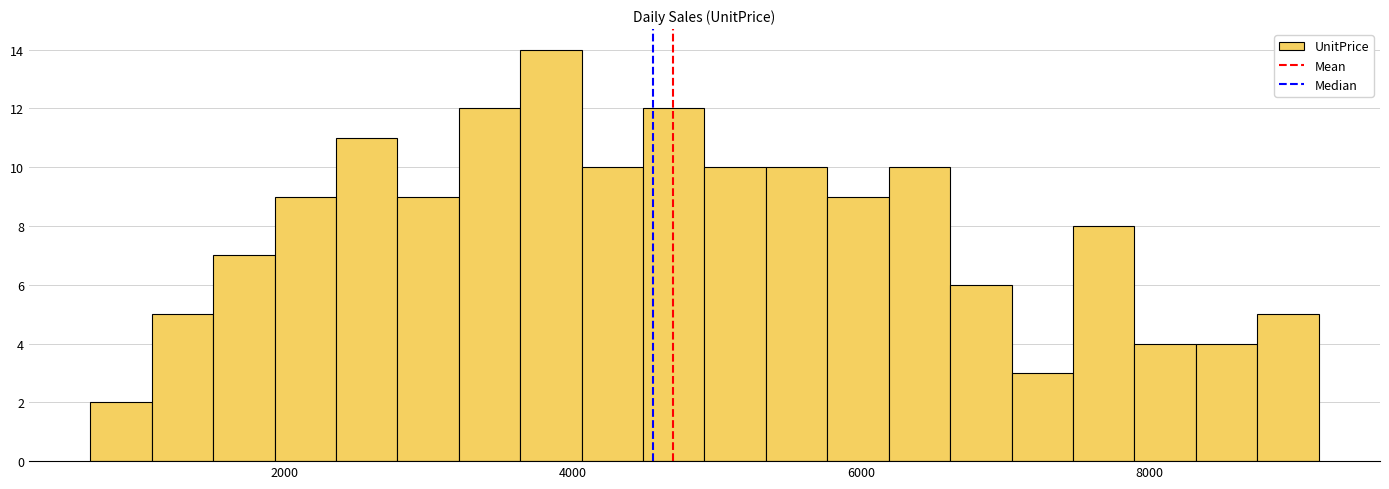

Around what value on the x-axis is the tallest bar? Give the approximate position of its centre, as read against the axis.

3800